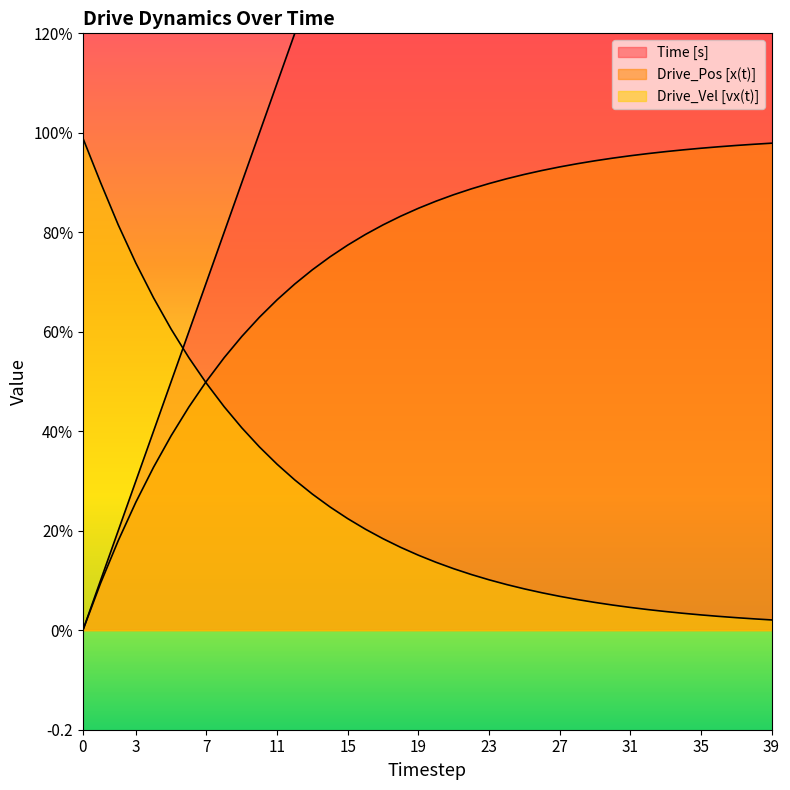

True or false: Drive_Pos [x(t)] has a value of 0.4 at 3.

False